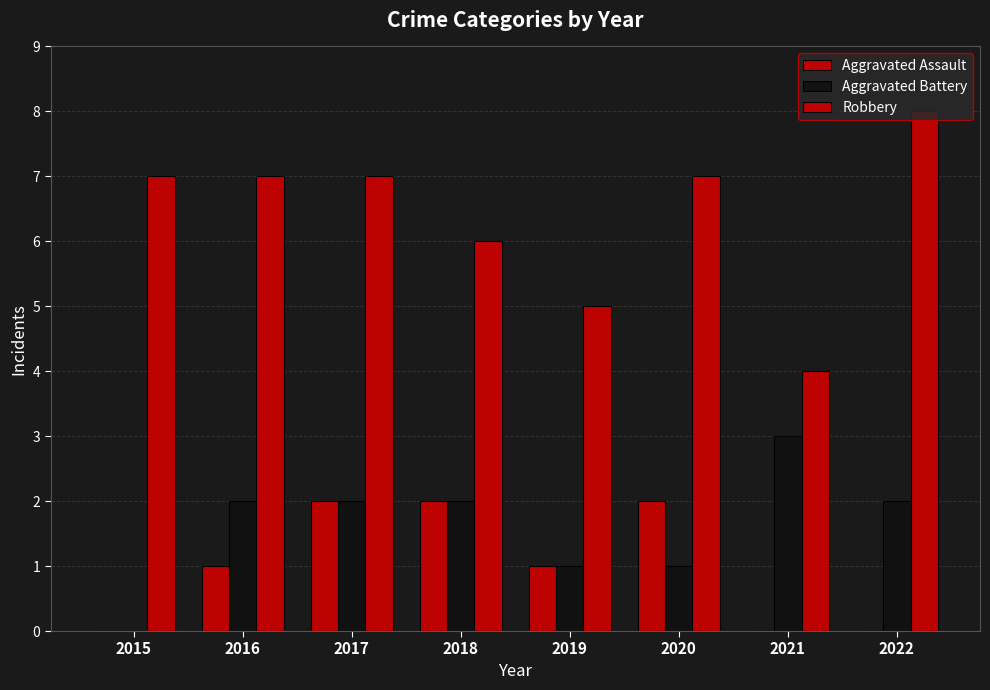

Does the chart contain stacked bars?

No